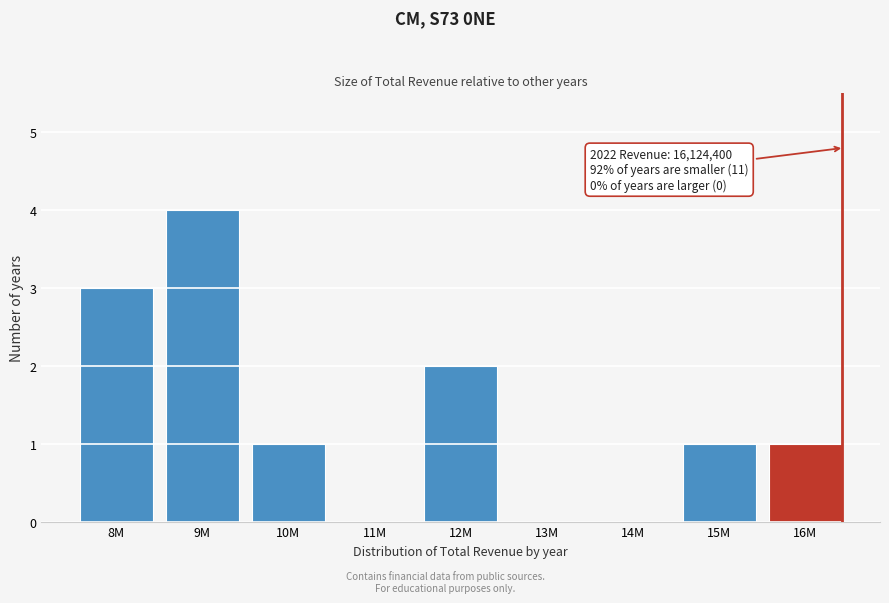

Reading left to right, extract all data points from this chart.

8M=3	9M=4	10M=1	11M=0	12M=2	13M=0	14M=0	15M=1	16M=1